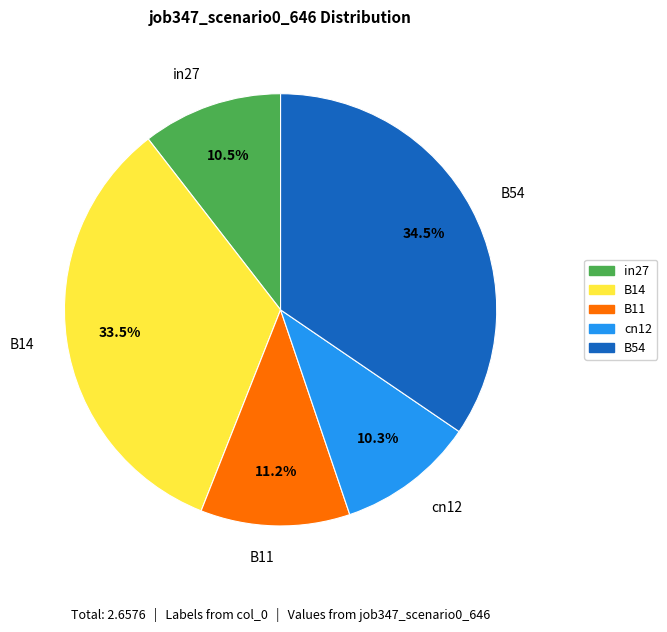

Is B11 the majority of the pie?

No